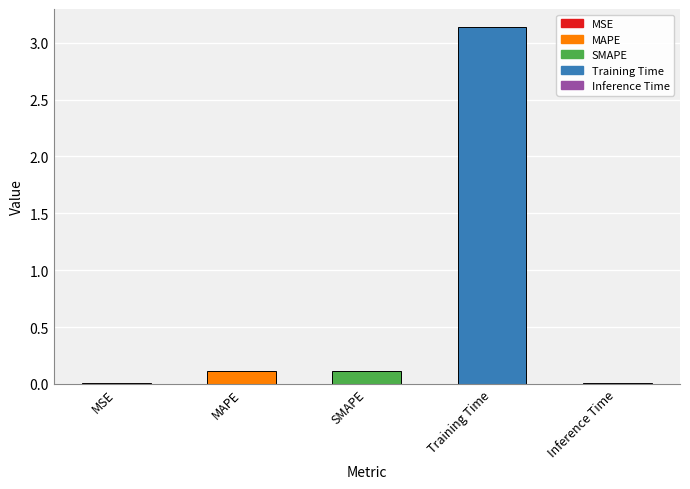

What is the sum of all values?

3.4